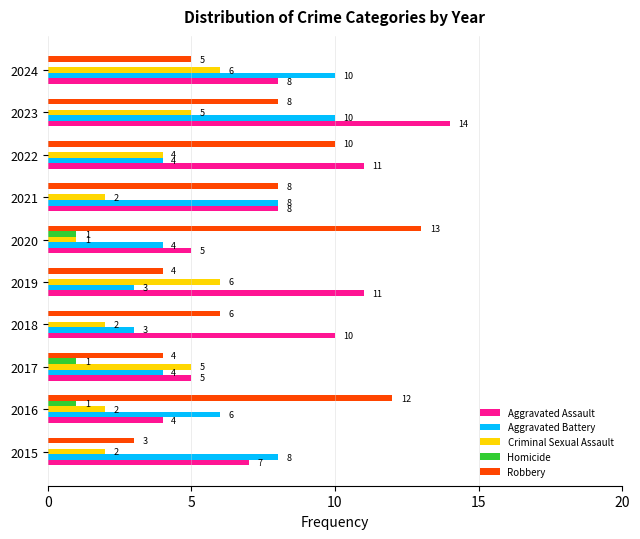

What is the greatest value displayed?

14